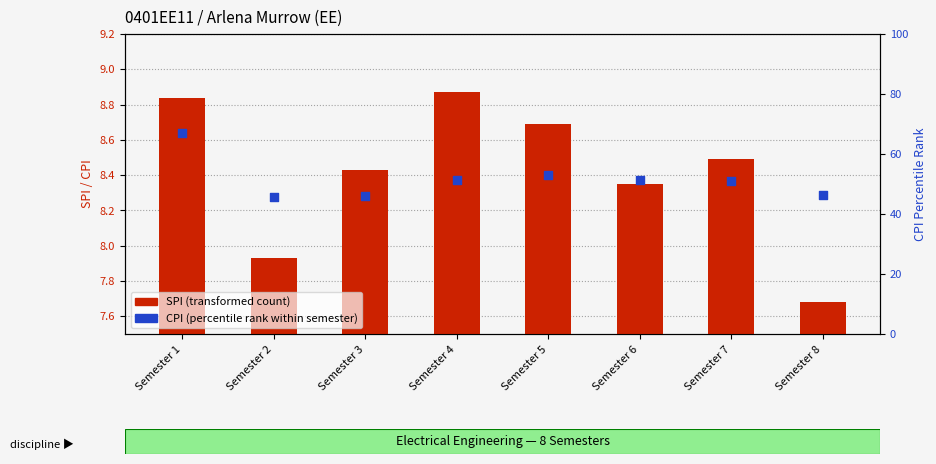

Which series has the largest Y range (max minus min)?

CPI (percentile rank within semester)